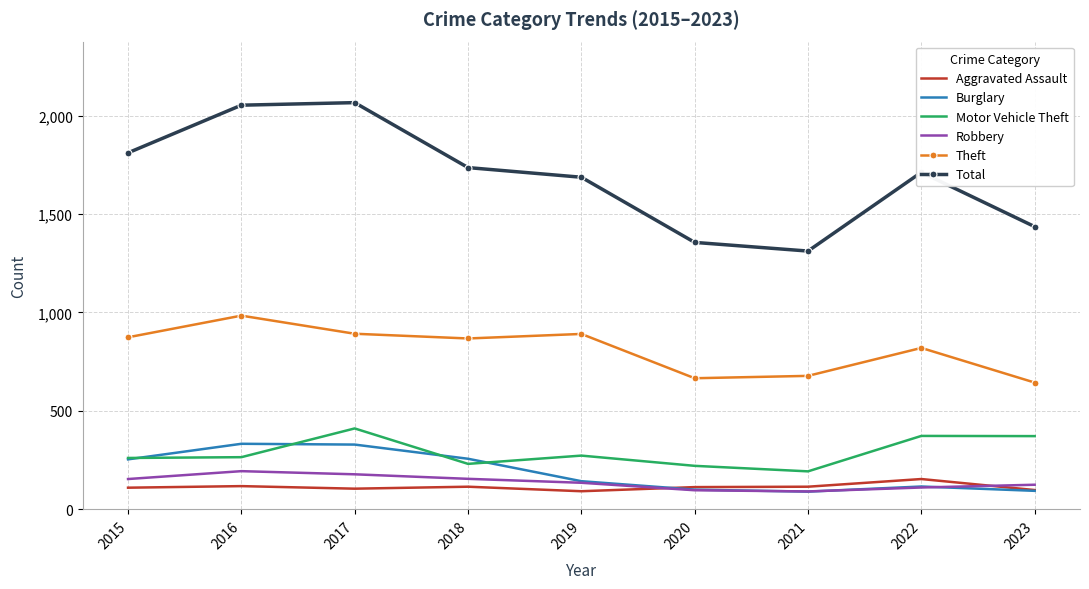

What is the difference between the highest and lowest values at 2021?

1222